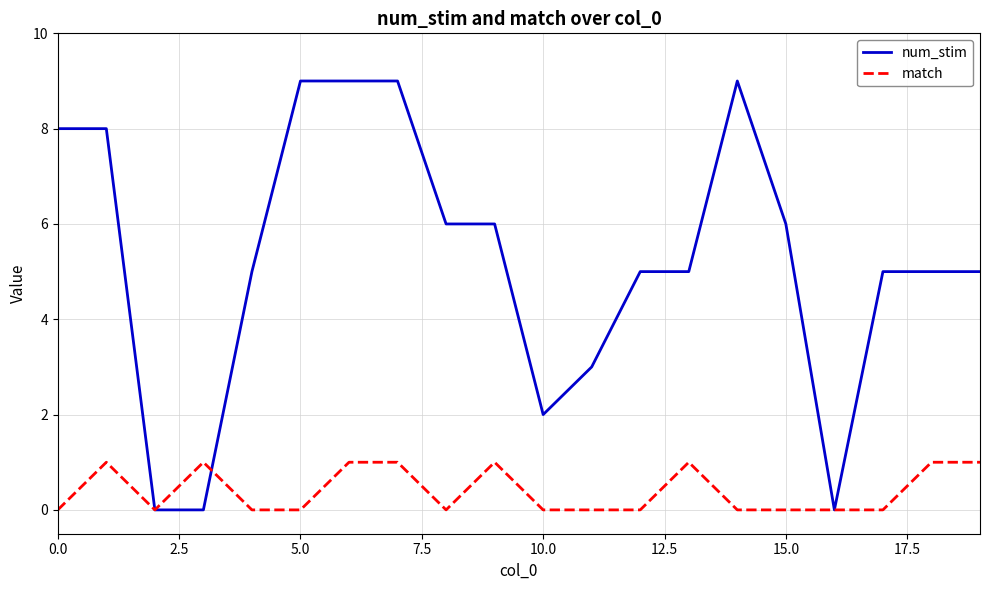

Which series has the largest total across all categories?

num_stim